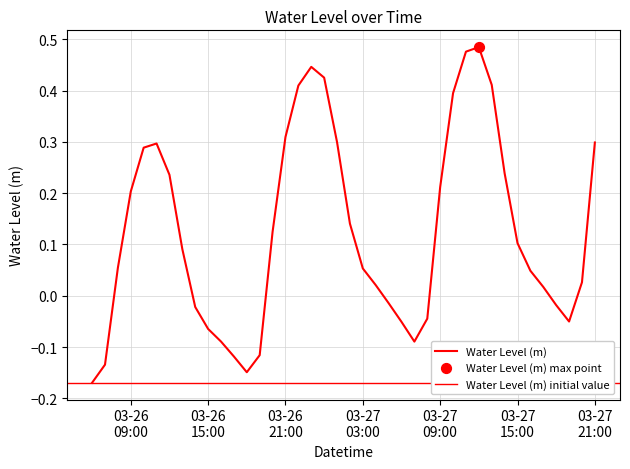

Between 2025-03-27 02:00:00 and 2025-03-26 06:00:00, which is larger?

2025-03-27 02:00:00